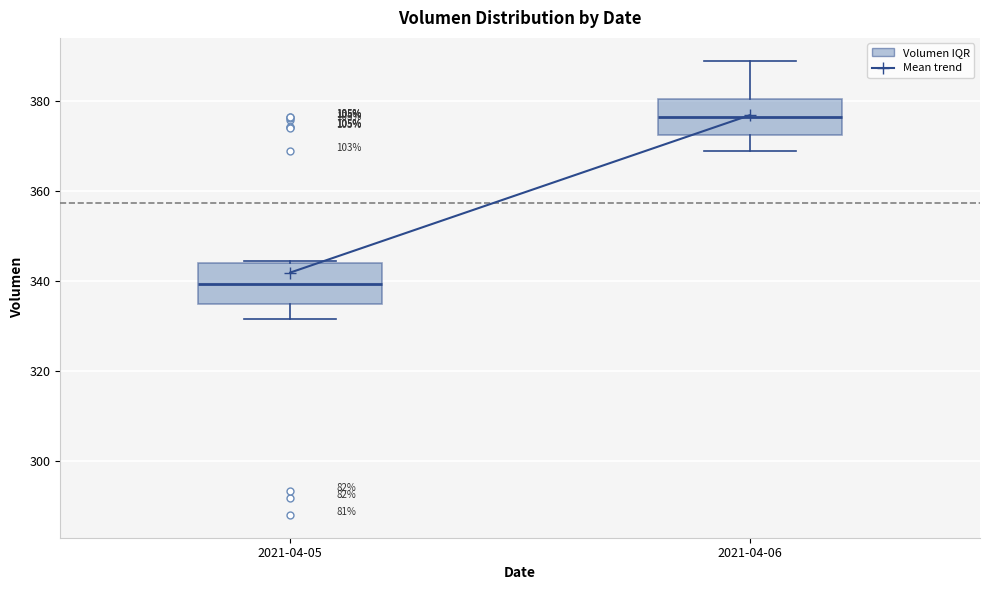

Where is the upper edge of the box for 2021-04-05 on the y-axis? The values are not printed on the chart, so give them approximately, as read against the axis.

344